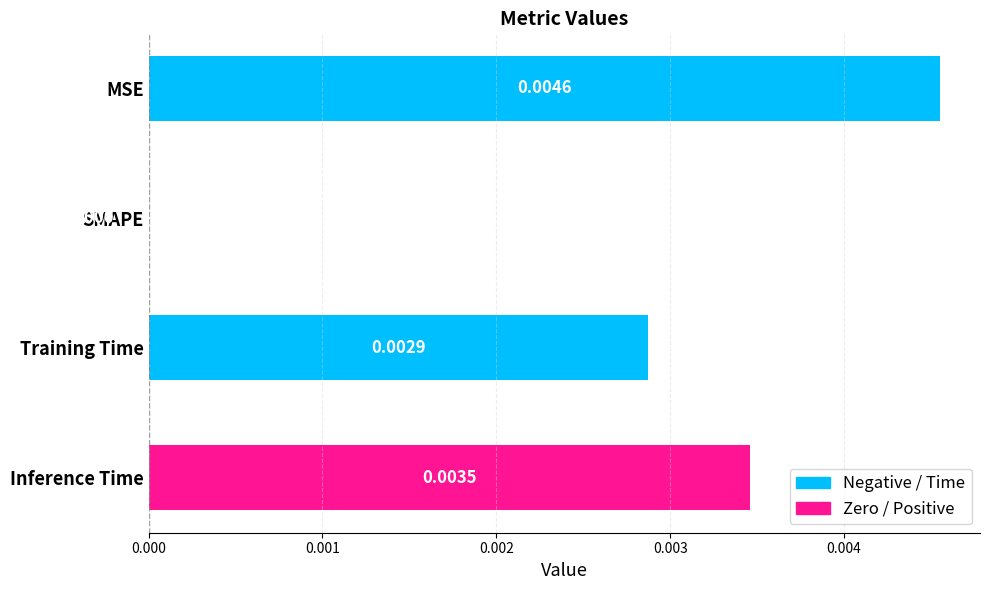

Between SMAPE and Inference Time, which is larger?

Inference Time